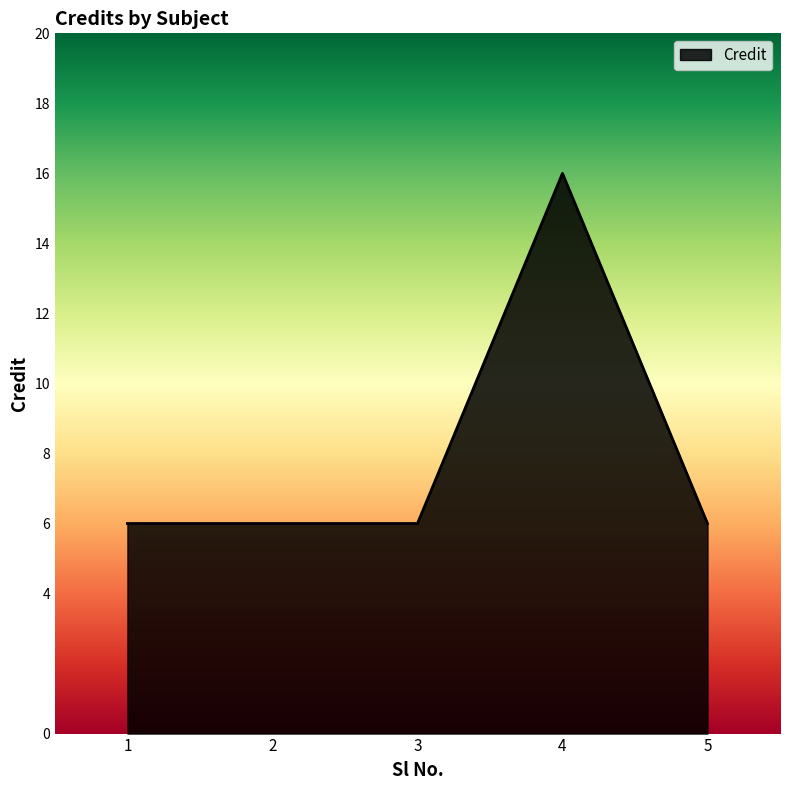

True or false: the data shows 6 at 1.

True